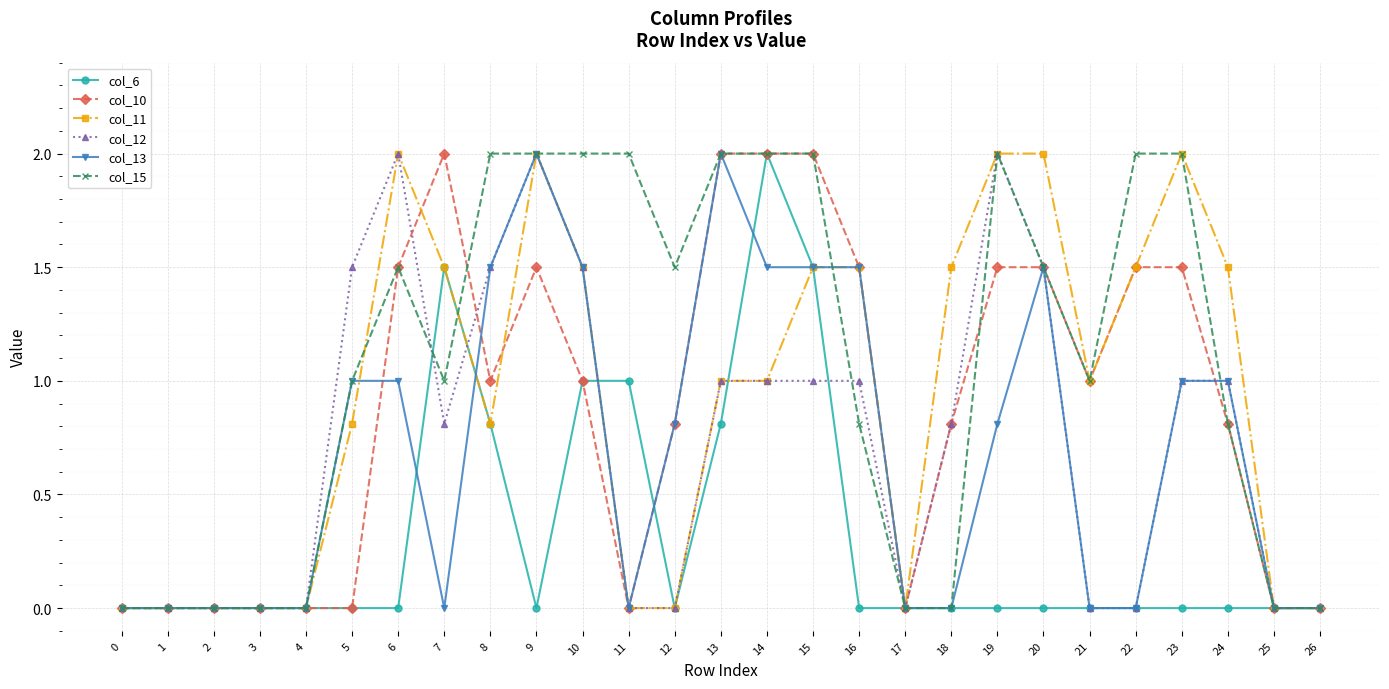

Where does the col_10 series first go above 1?

6